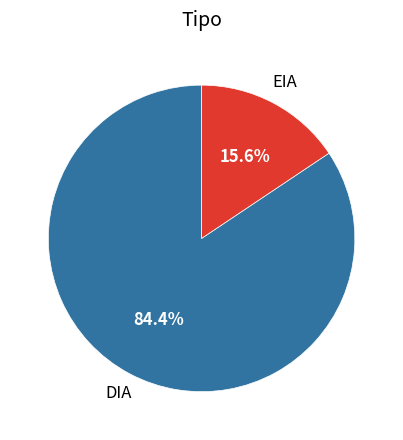

Is there any slice that represents more than half of the pie?

Yes